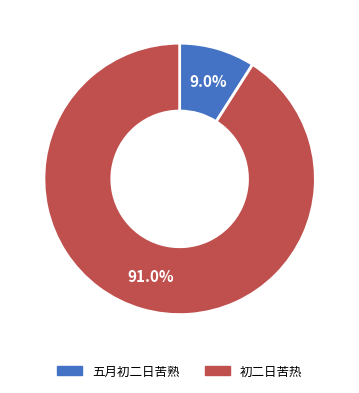

How many slices are in this pie chart?

2